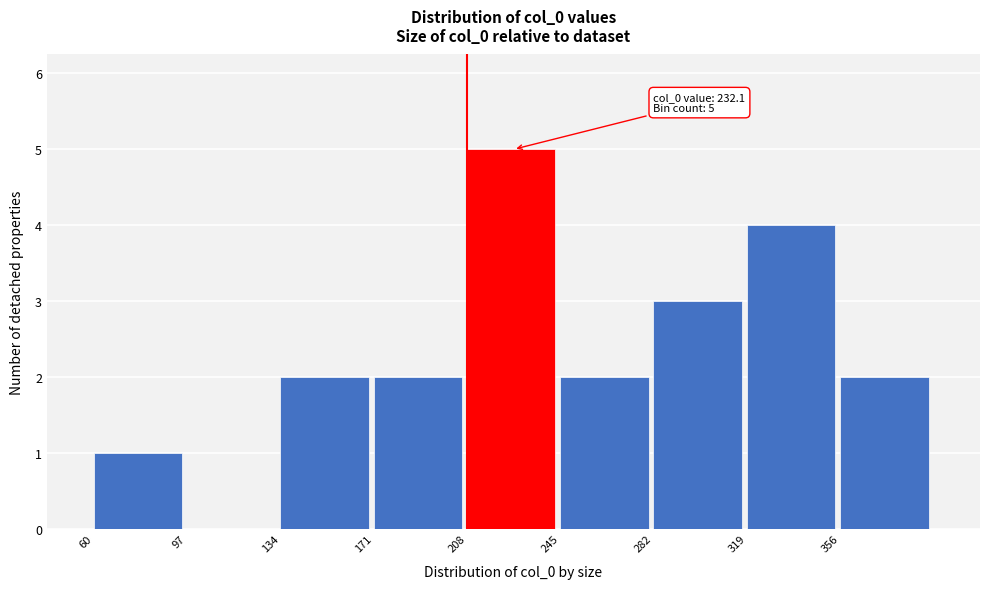

Which range on the x-axis has the tallest bar?

208 to 245